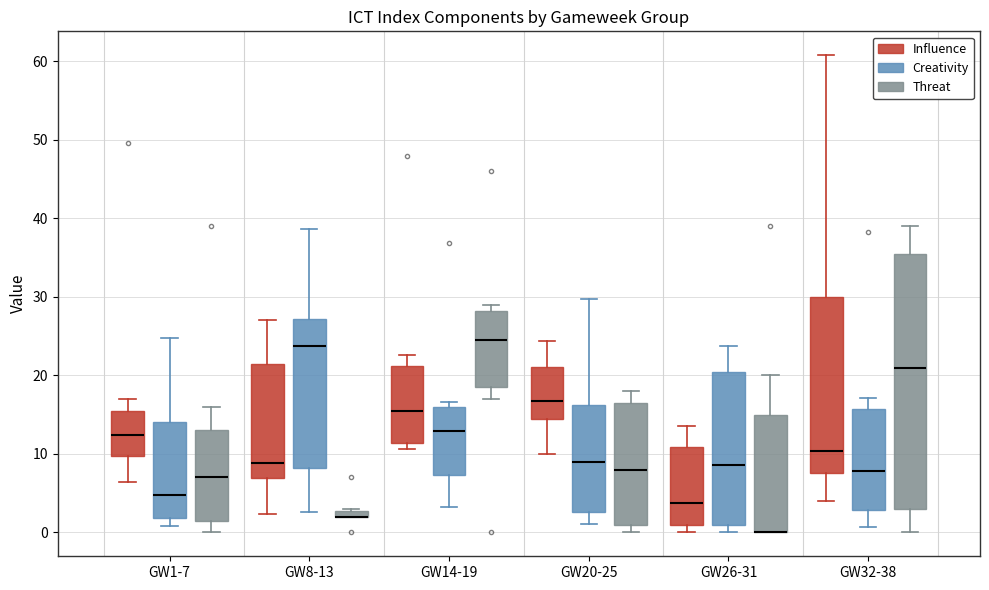

Comparing the boxes themselves (not the whiskers), which one is the tallest?

GW32-38 (Threat)